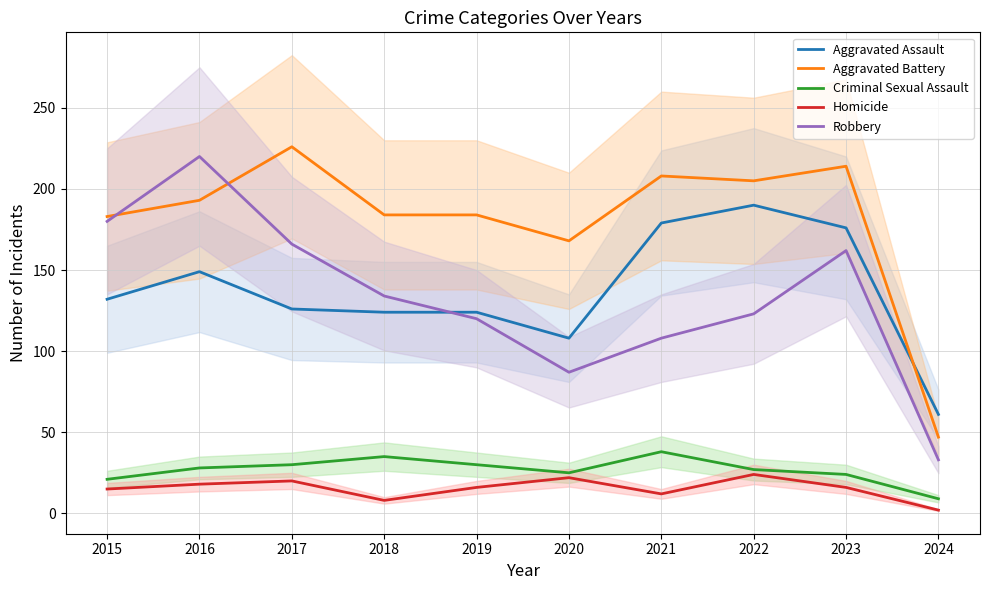

How many interior local peaks does the Aggravated Battery series have?

3